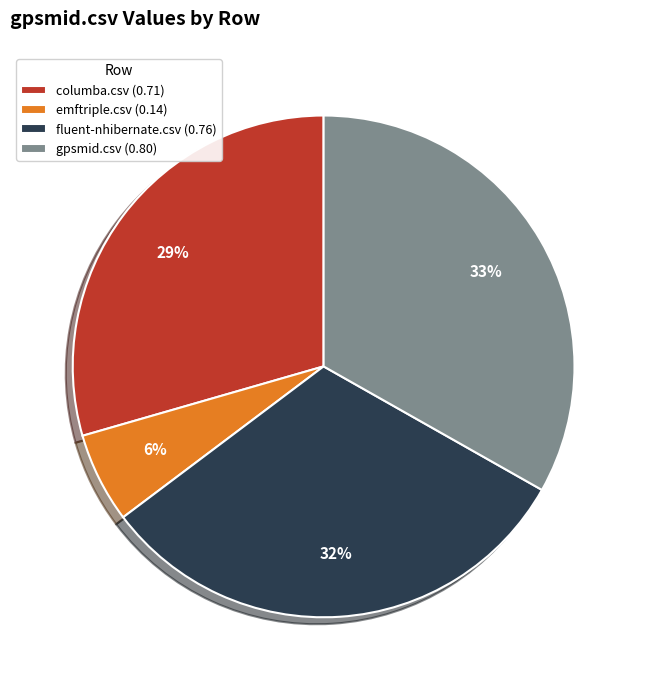

Between columba.csv and fluent-nhibernate.csv, which is larger?

fluent-nhibernate.csv